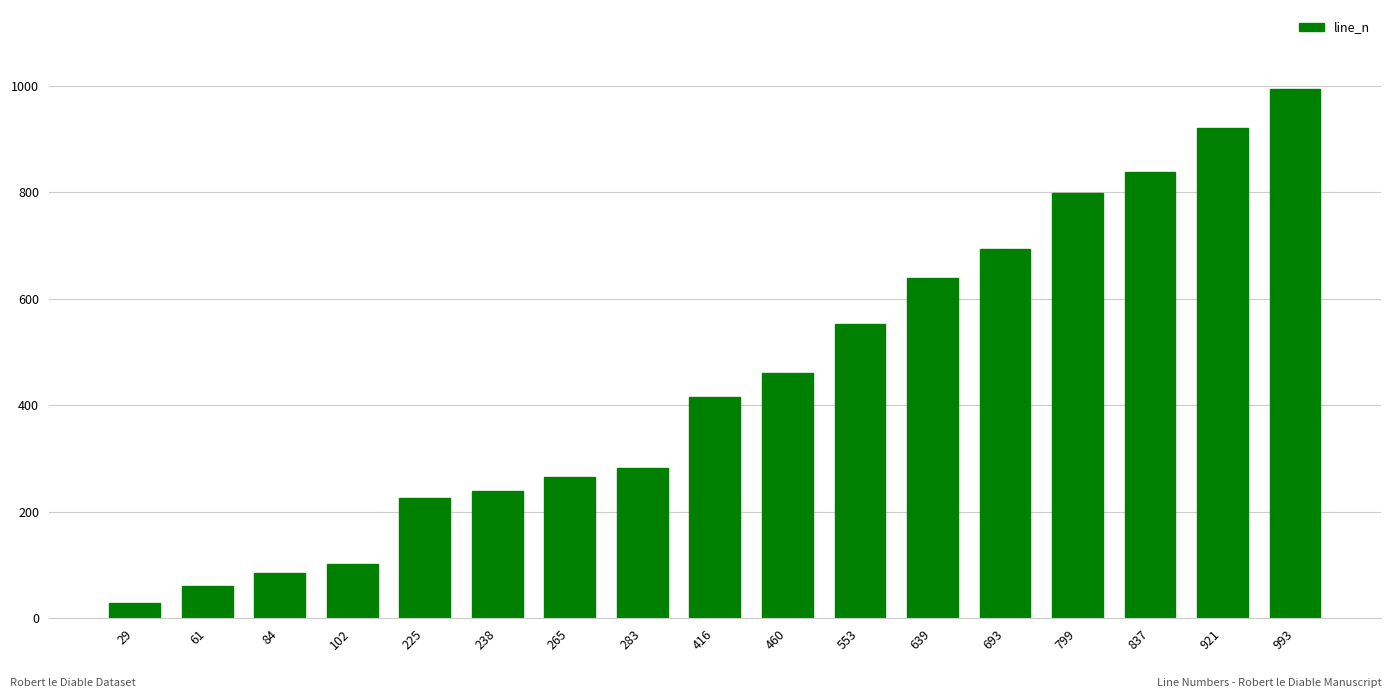

Is it true that the value at 283 is 283?

True